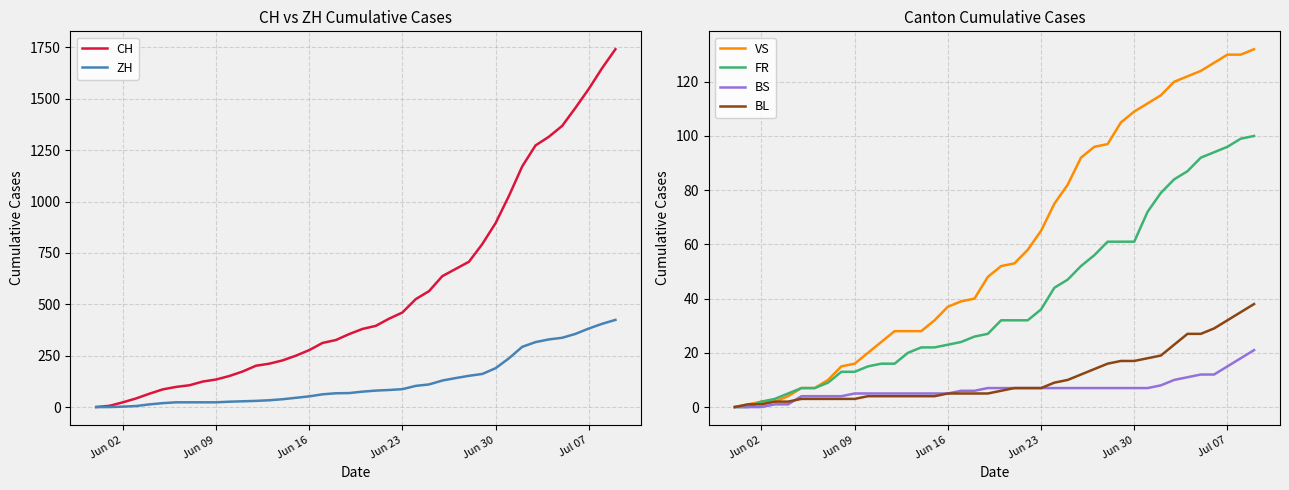

Reading left to right, list all the values displayed in this chart.

CH: 0	6	23	42	65	86	98	106	124	134	151	173	201	211	227	250	277	312	326	355	380	395	430	460	525	564	637	672	707	793	895	1027	1171	1273	1315	1368	1456	1548	1649	1741
ZH: 0	0	2	5	13	19	23	23	23	23	26	28	30	33	38	45	52	62	67	68	75	80	83	87	103	110	129	141	152	161	189	237	293	316	329	337	356	382	405	424
VS: 0	1	2	2	4	7	7	10	15	16	20	24	28	28	28	32	37	39	40	48	52	53	58	65	75	82	92	96	97	105	109	112	115	120	122	124	127	130	130	132
FR: 0	0	2	3	5	7	7	9	13	13	15	16	16	20	22	22	23	24	26	27	32	32	32	36	44	47	52	56	61	61	61	72	79	84	87	92	94	96	99	100
BS: 0	0	0	1	1	4	4	4	4	5	5	5	5	5	5	5	5	6	6	7	7	7	7	7	7	7	7	7	7	7	7	7	8	10	11	12	12	15	18	21
BL: 0	1	1	2	2	3	3	3	3	3	4	4	4	4	4	4	5	5	5	5	6	7	7	7	9	10	12	14	16	17	17	18	19	23	27	27	29	32	35	38